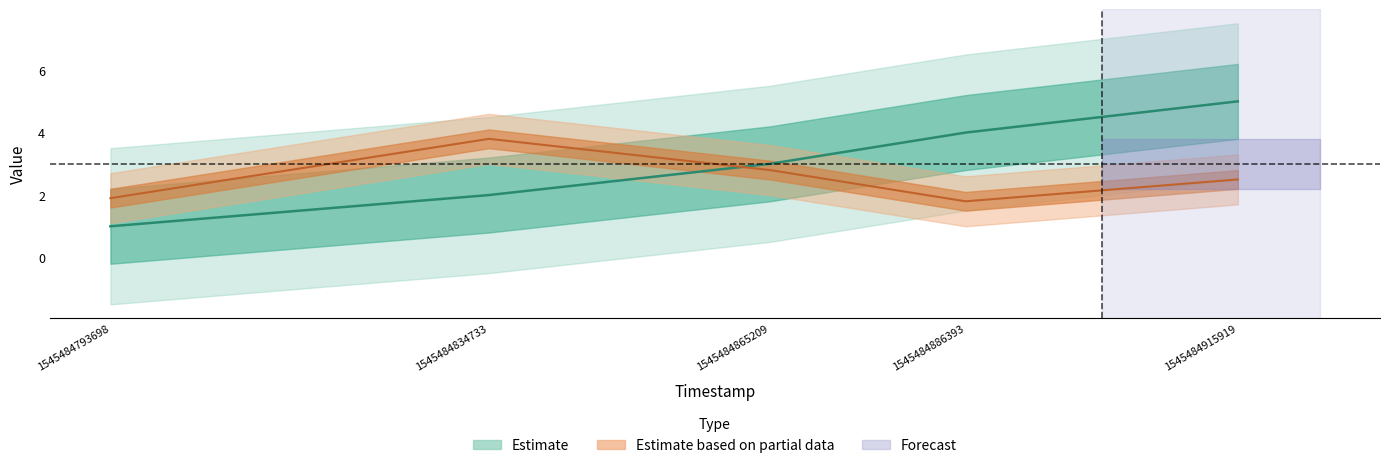

True or false: elapsed_time has more than 1 points higher than both neighbors.

False